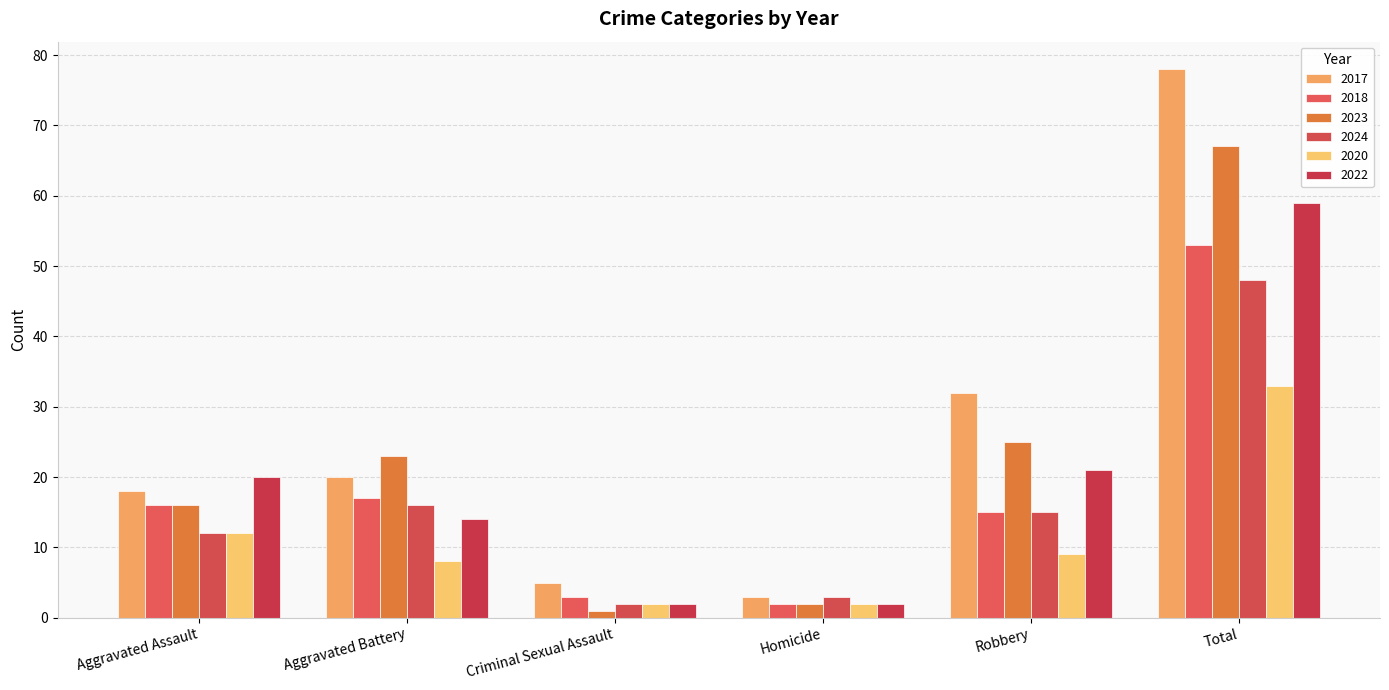

At which label does 2018 reach its minimum?

Homicide